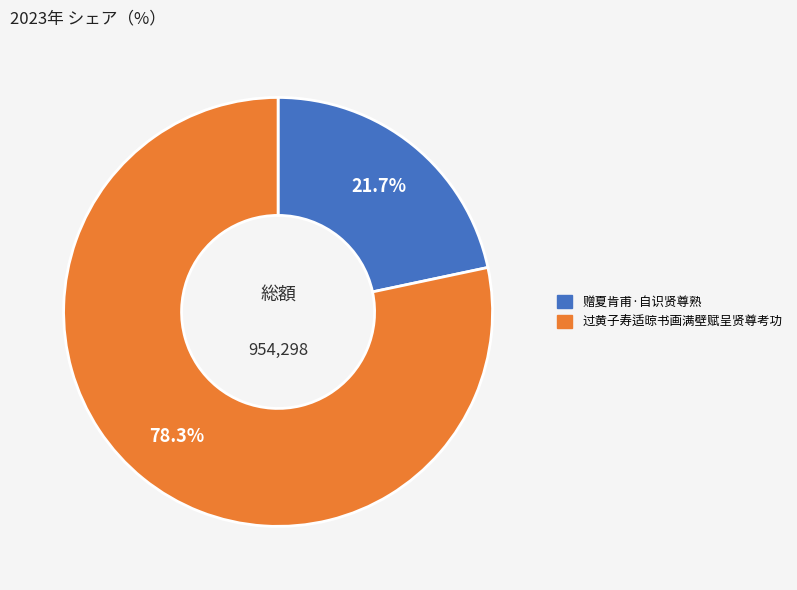

To the nearest percent, what is the combined percentage of 赠夏肯甫·自识贤尊熟 and 过黄子寿适晾书画满壁赋呈贤尊考功?

100%